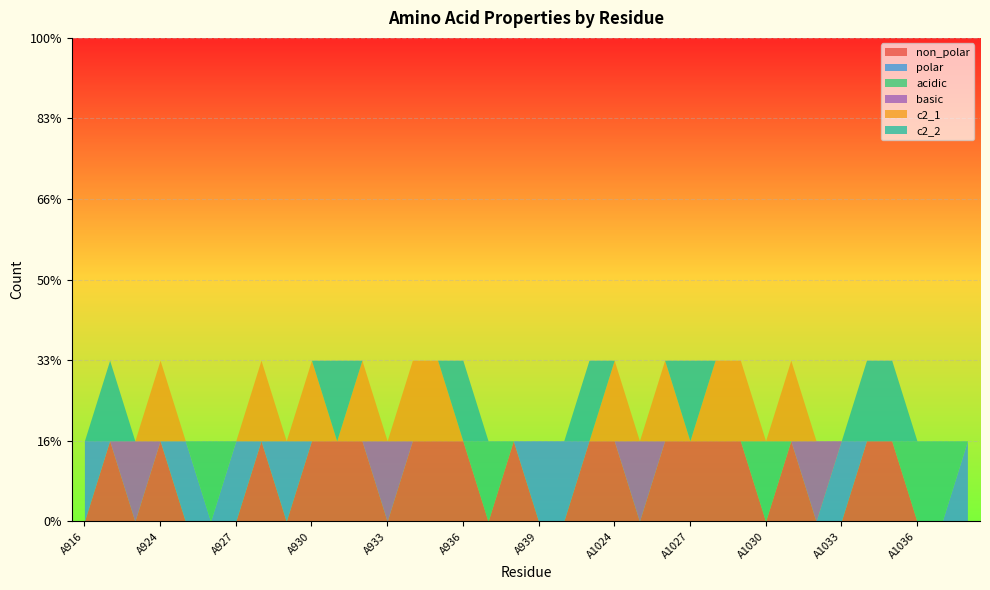

Count the number of categories in the chart.

36